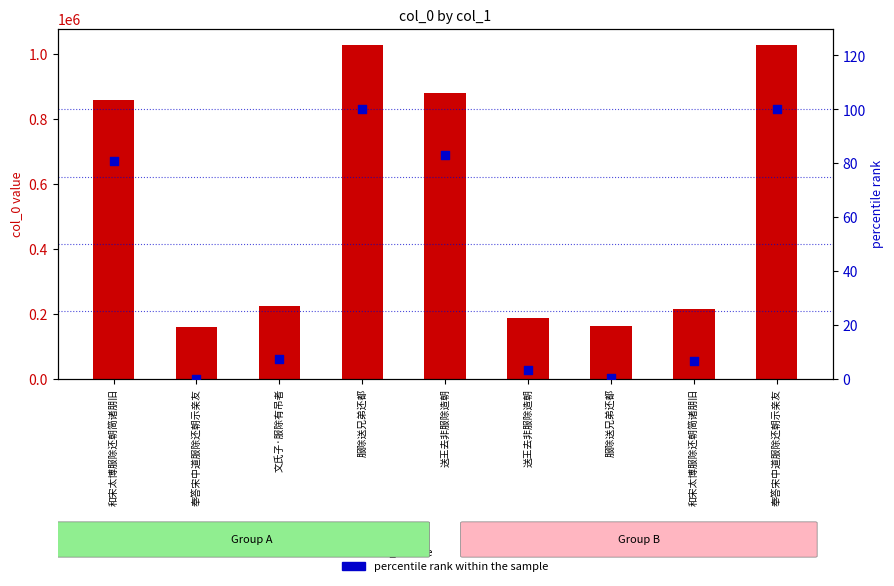

Which series reaches the minimum Y coordinate?

percentile rank within the sample